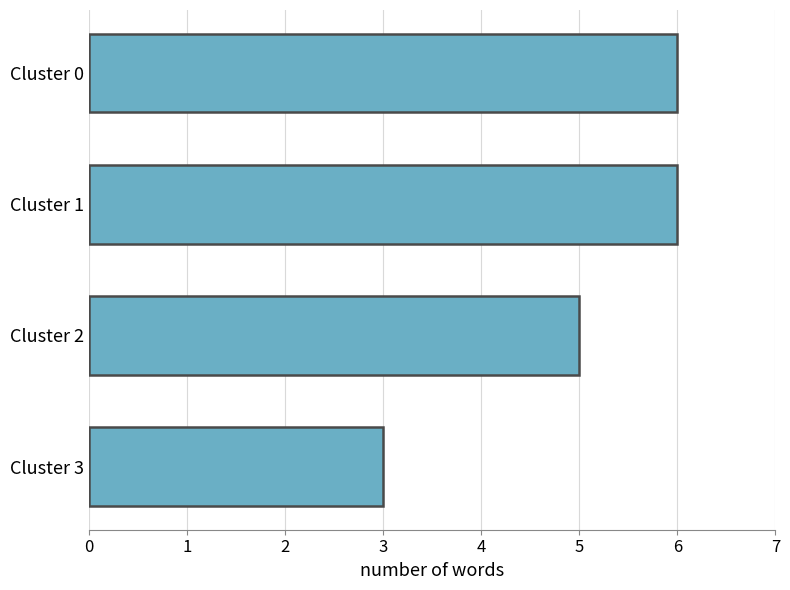

True or false: the data shows 5 at Cluster 2.

True